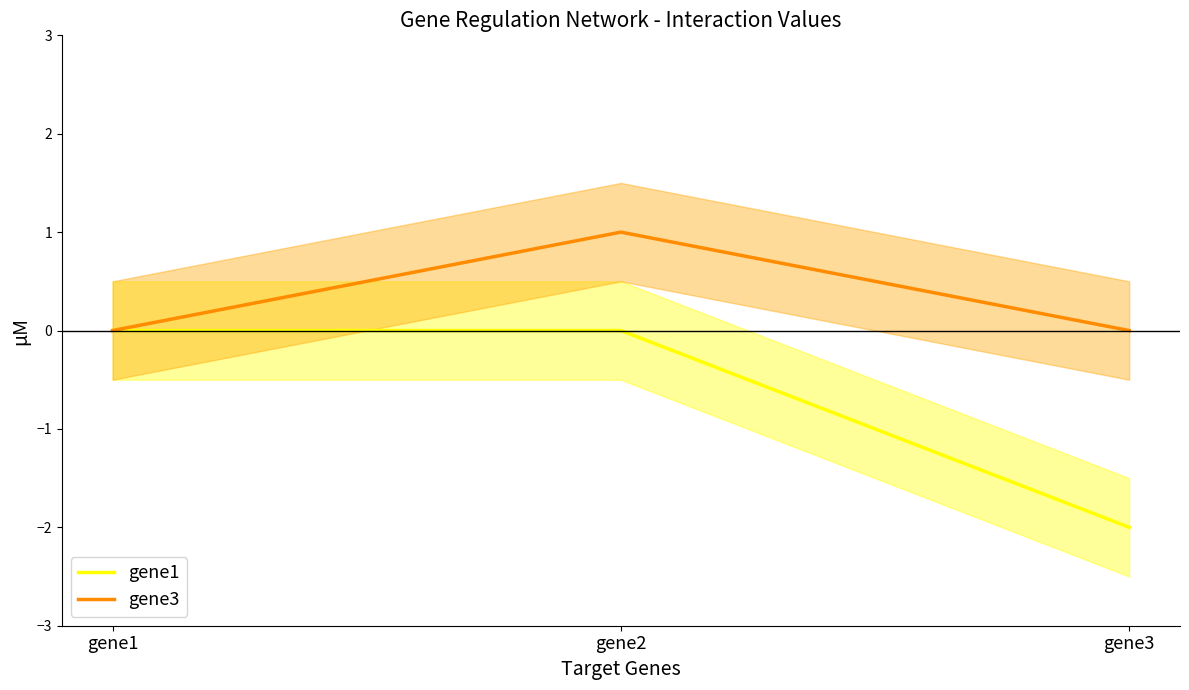

Rank the series by their maximum value, from lowest to highest.

gene1, gene3